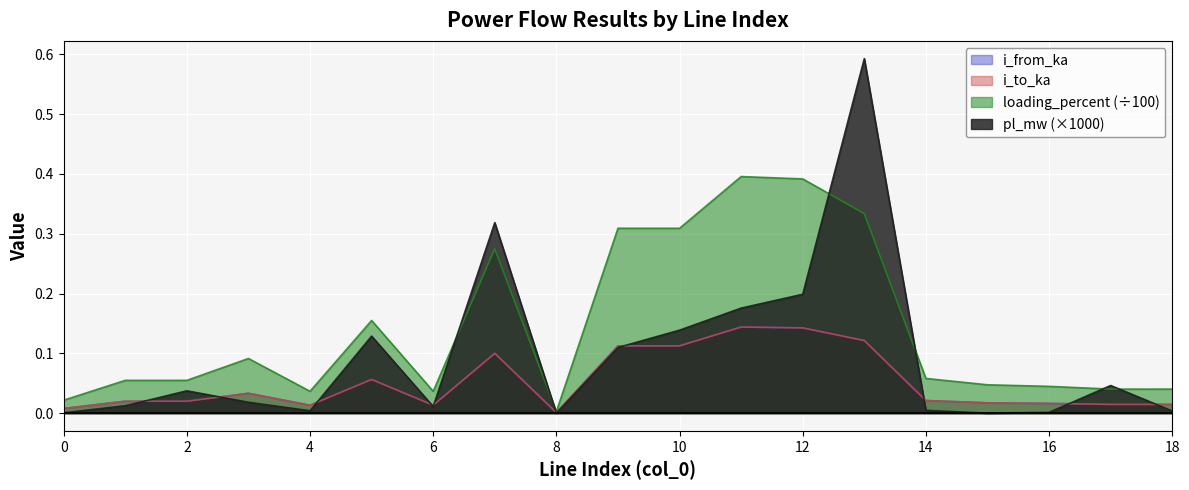

Reading left to right, list all the values displayed in this chart.

pl_mw: 0=0.0	1=0.0	2=0.0	3=0.0	4=0.0	5=0.1	6=0.0	7=0.3	8=0.0	9=0.1	10=0.1	11=0.2	12=0.2	13=0.6	14=0.0	15=0.0	16=0.0	17=0.0	18=0.0
i_from_ka: 0=0.0	1=0.0	2=0.0	3=0.0	4=0.0	5=0.1	6=0.0	7=0.1	8=0.0	9=0.1	10=0.1	11=0.1	12=0.1	13=0.1	14=0.0	15=0.0	16=0.0	17=0.0	18=0.0
i_to_ka: 0=0.0	1=0.0	2=0.0	3=0.0	4=0.0	5=0.1	6=0.0	7=0.1	8=0.0	9=0.1	10=0.1	11=0.1	12=0.1	13=0.1	14=0.0	15=0.0	16=0.0	17=0.0	18=0.0
loading_percent: 0=0.0	1=0.1	2=0.1	3=0.1	4=0.0	5=0.2	6=0.0	7=0.3	8=0.0	9=0.3	10=0.3	11=0.4	12=0.4	13=0.3	14=0.1	15=0.0	16=0.0	17=0.0	18=0.0